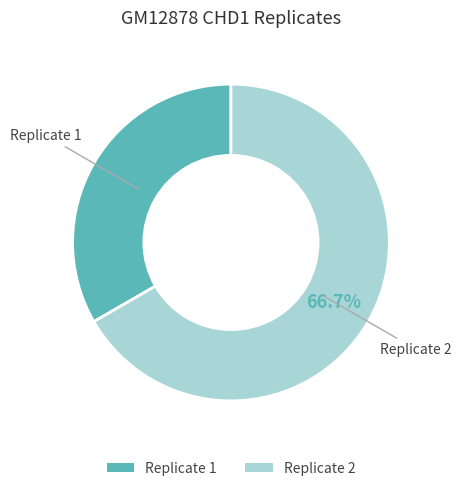

Is there any slice that represents more than half of the pie?

Yes